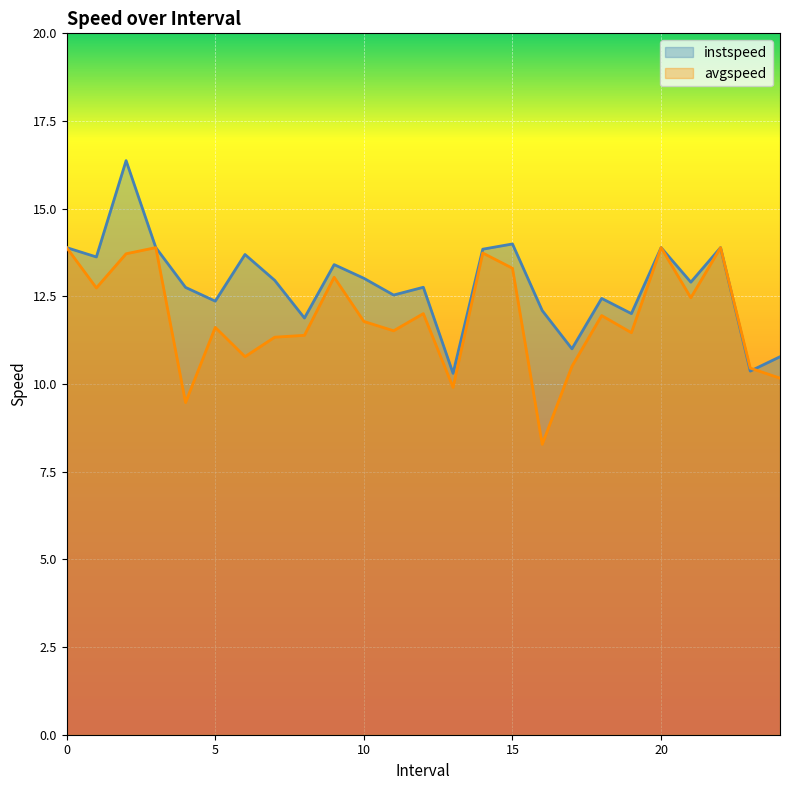

List the labels in order of avgspeed value, largest first.

0, 3, 20, 22, 14.0, 2.0, 15.0, 9.0, 1.0, 21.0, 12.0, 18.0, 10.0, 5.0, 11.0, 19.0, 8.0, 7.0, 6.0, 17.0, 23.0, 24.0, 13.0, 4.0, 16.0